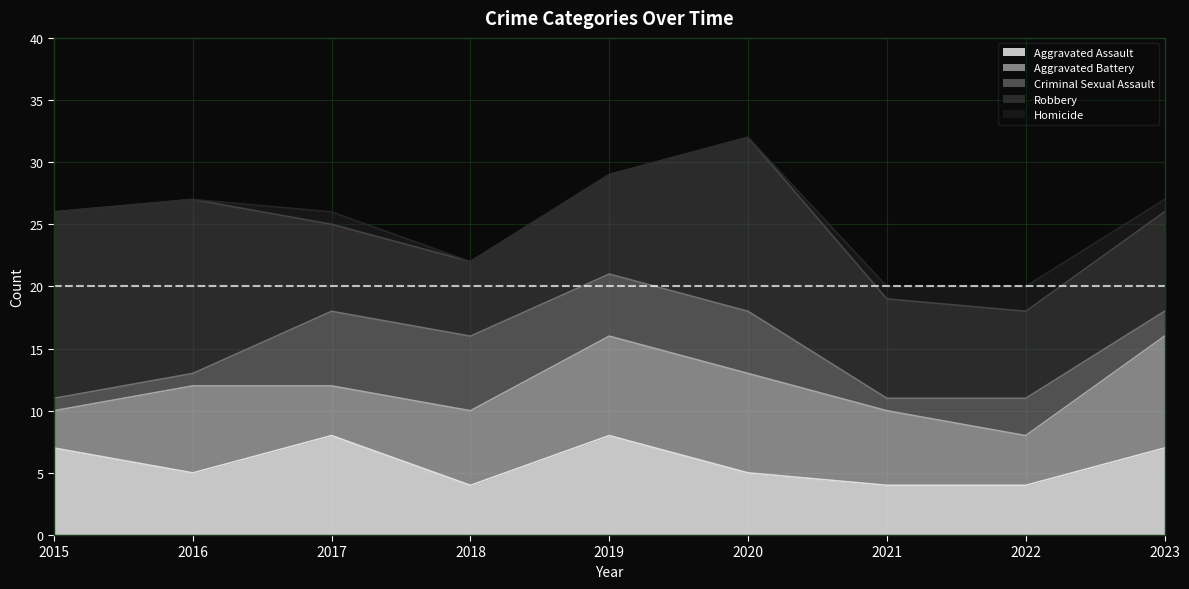

What is the sum of all Robbery values?

87